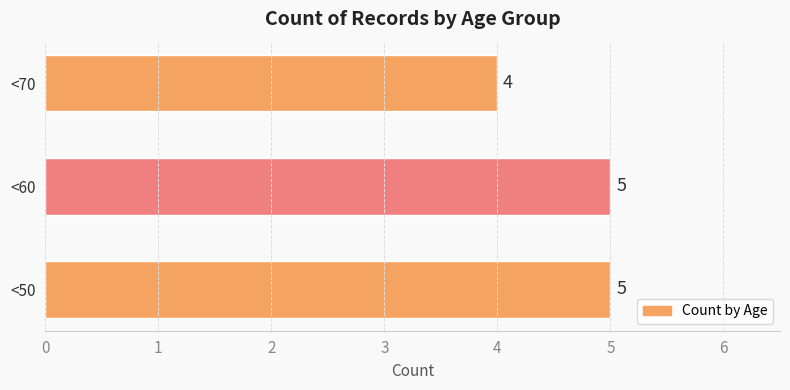

How many values are between 4 and 5?

3